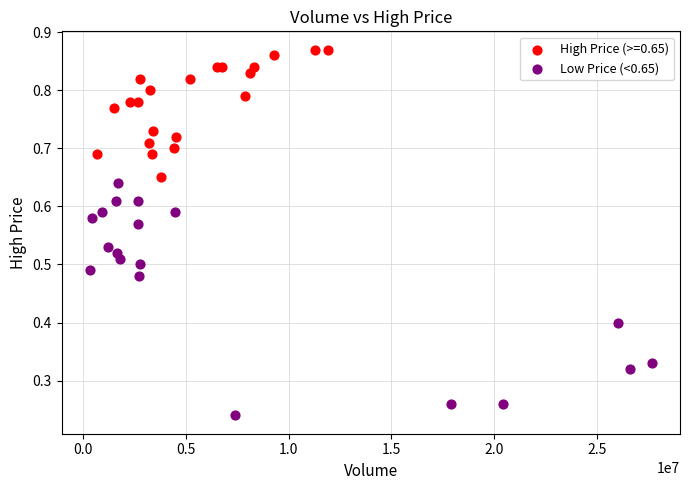

Which series reaches the minimum Y coordinate?

Low Price (<0.65)